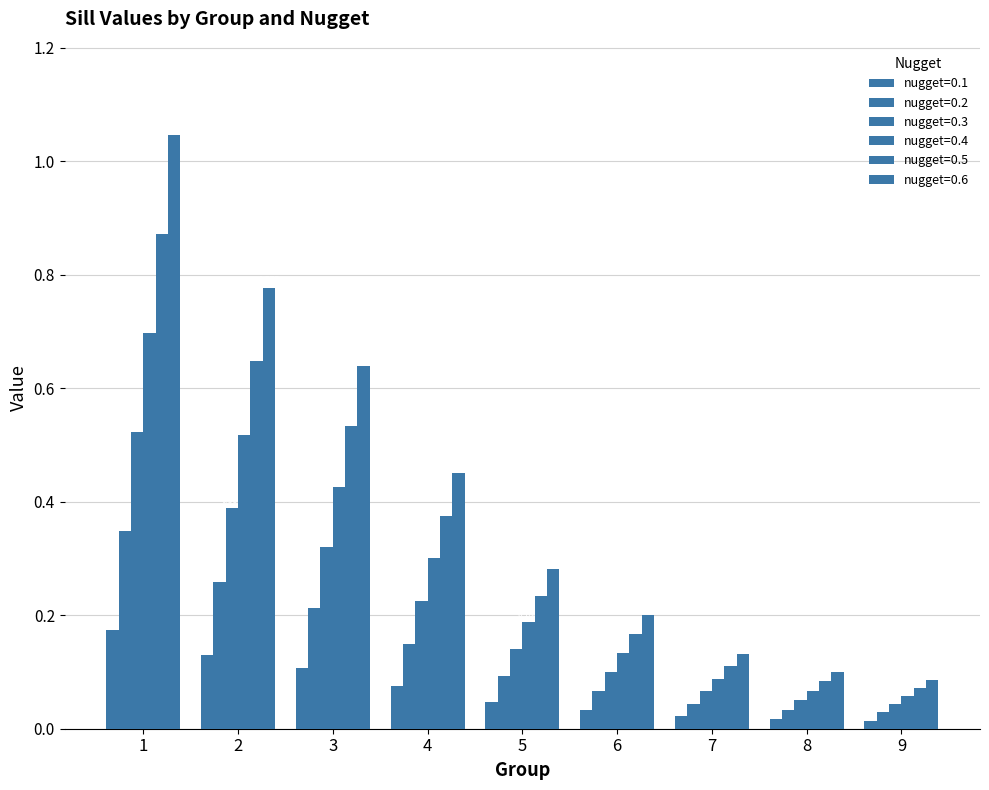

Are the bars grouped side by side (vs. stacked)?

Yes